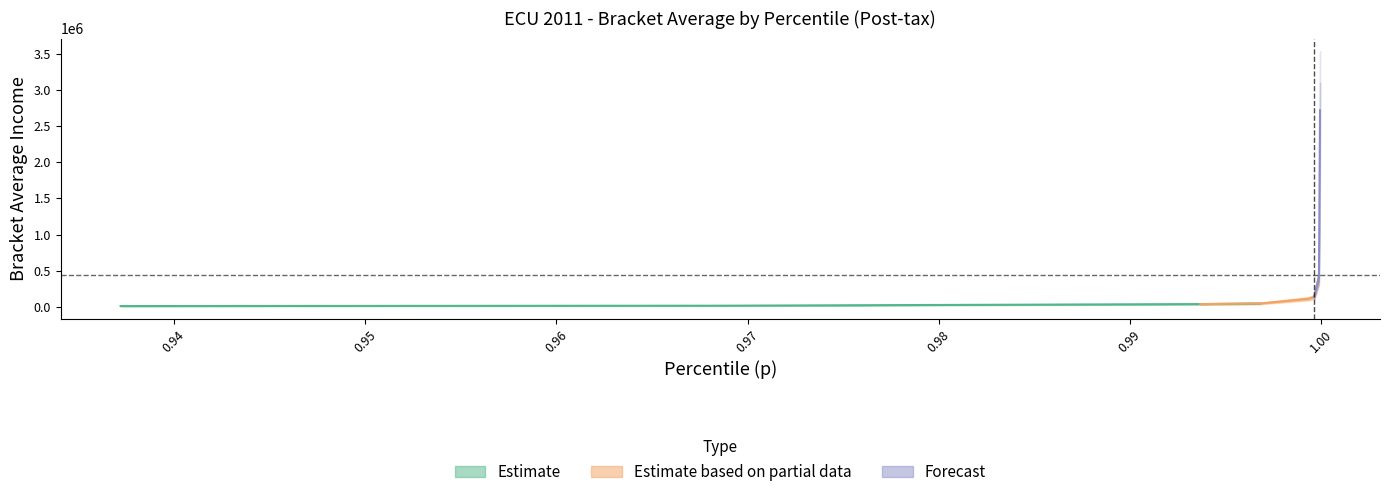

What position from the left is 0.9372112154960632?

1